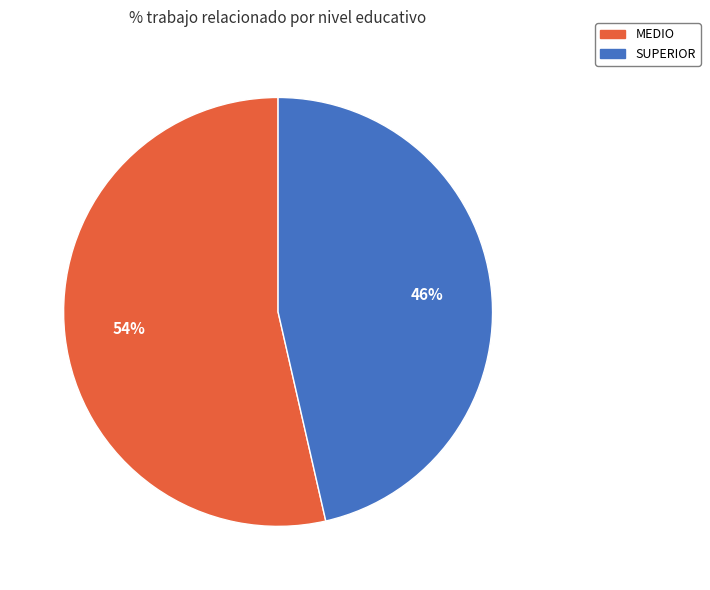

Combined, do MEDIO and SUPERIOR account for over 50%?

Yes